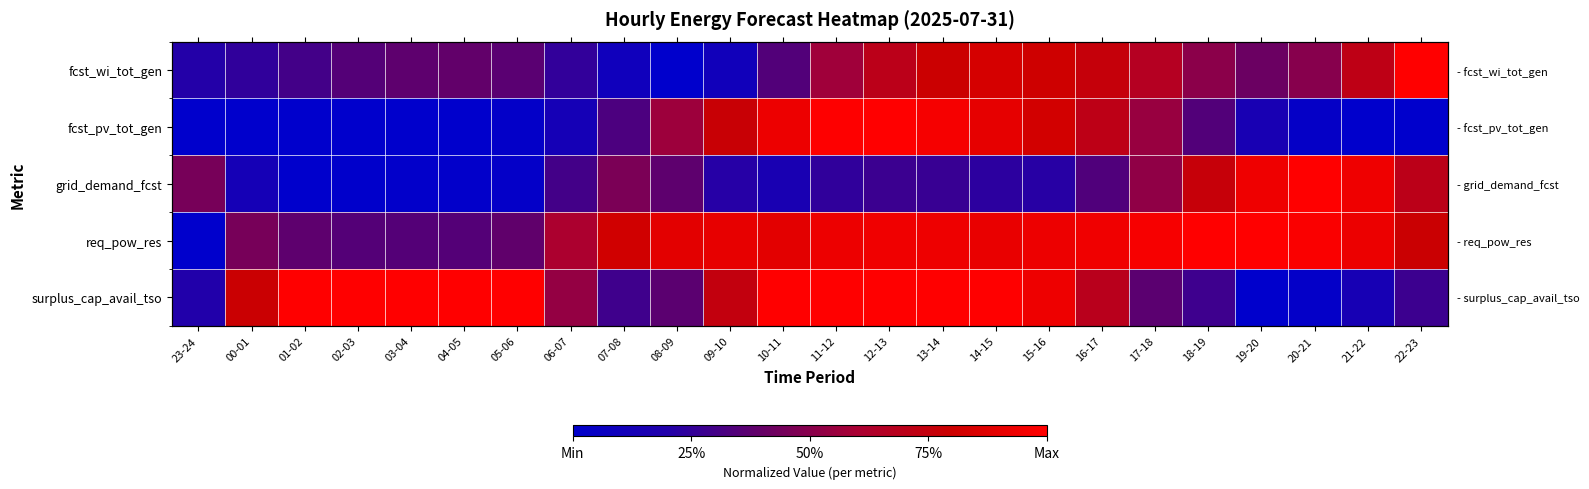

Which label corresponds to the smallest value in the chart?

08-09